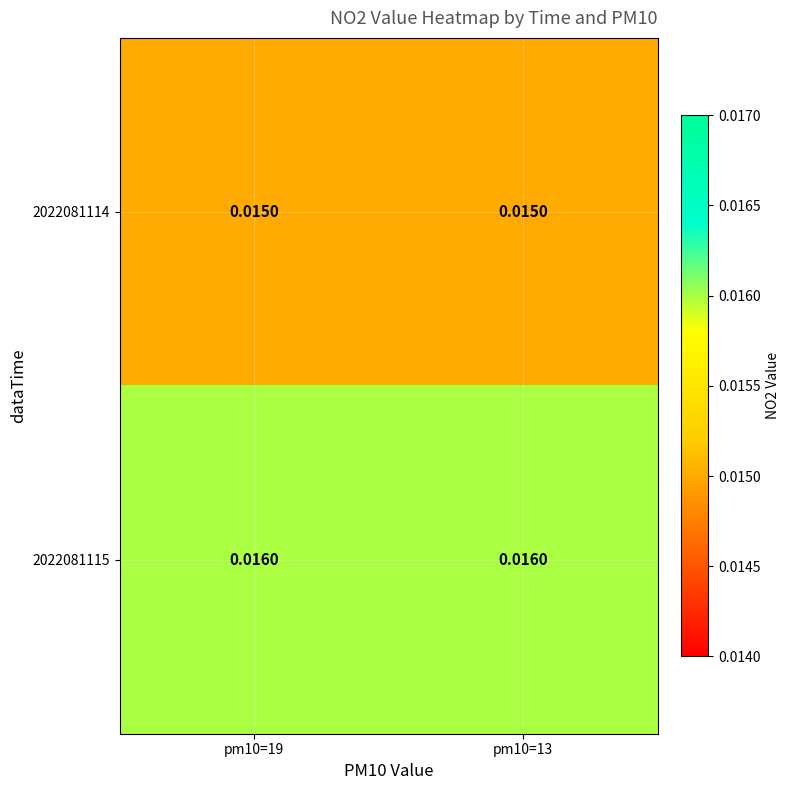

Is the value of 2022081114 at pm10=13 greater than the value of 2022081115 at pm10=13?

No